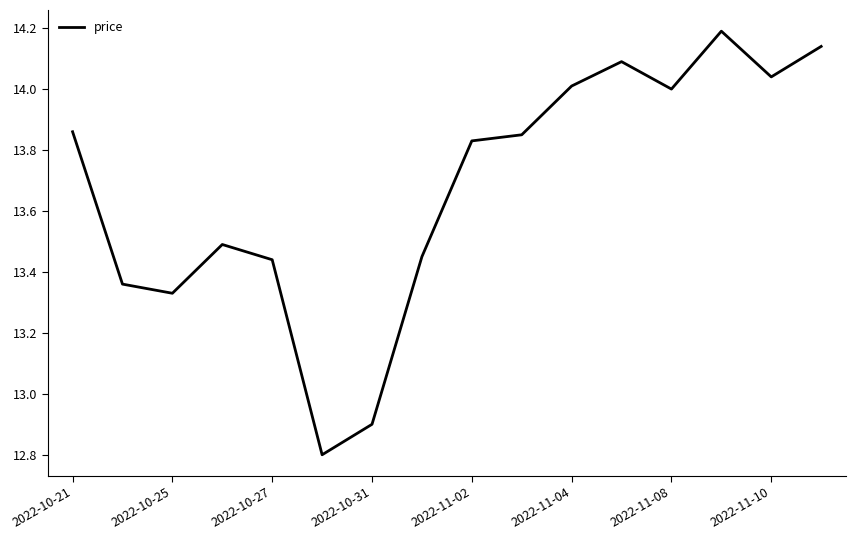

What is the smallest value displayed?

12.8